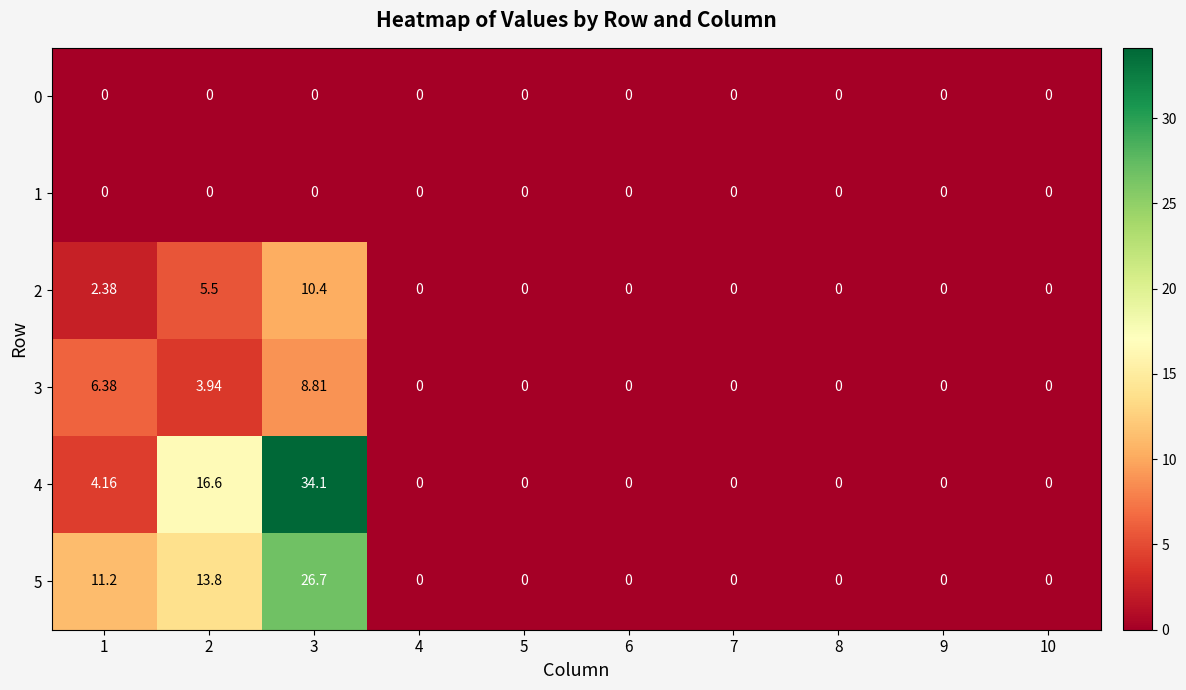

How many data points does each series have?

10